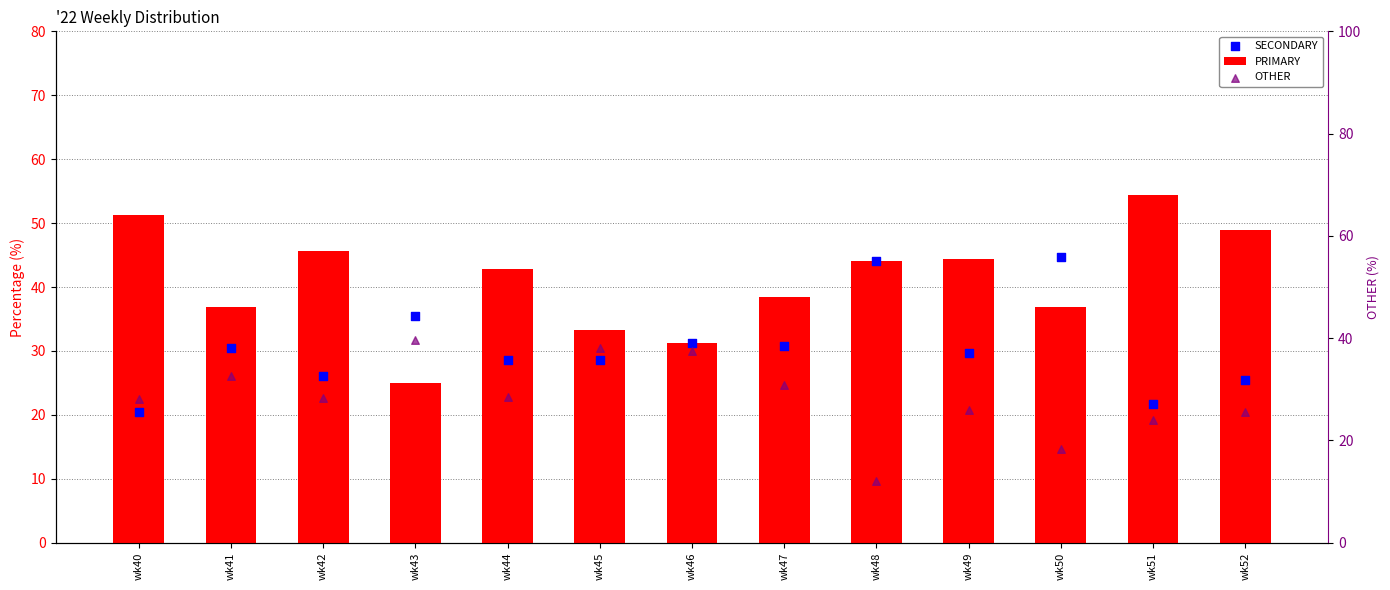

What are all the series names shown in the legend?

PRIMARY, SECONDARY, OTHER